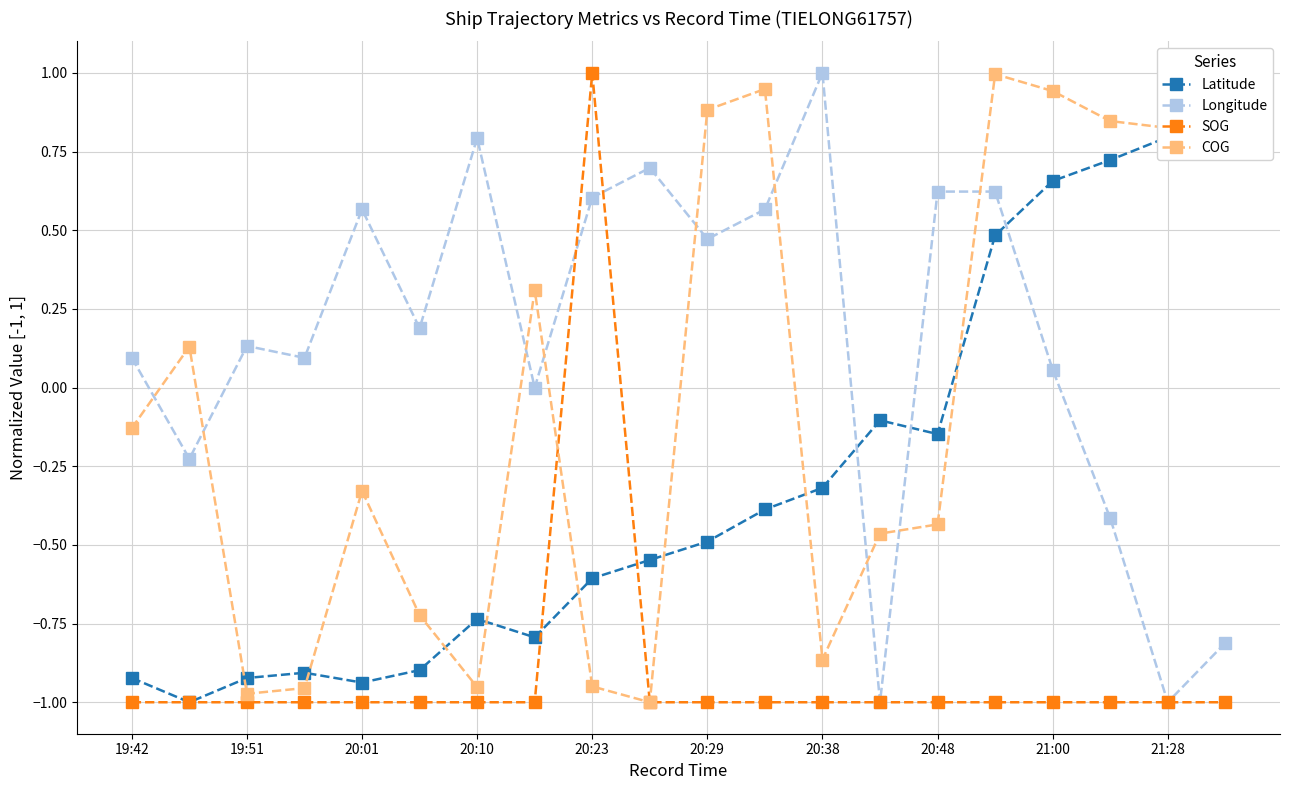

Which category has the highest value in the SOG series?

20:23